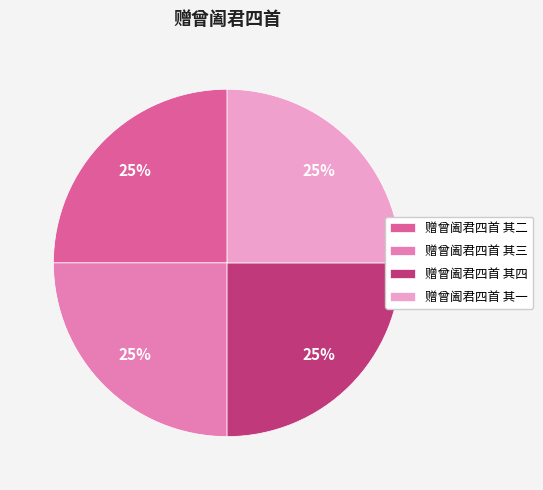

Does 赠曾阖君四首 其二 represent more than half of the total?

No